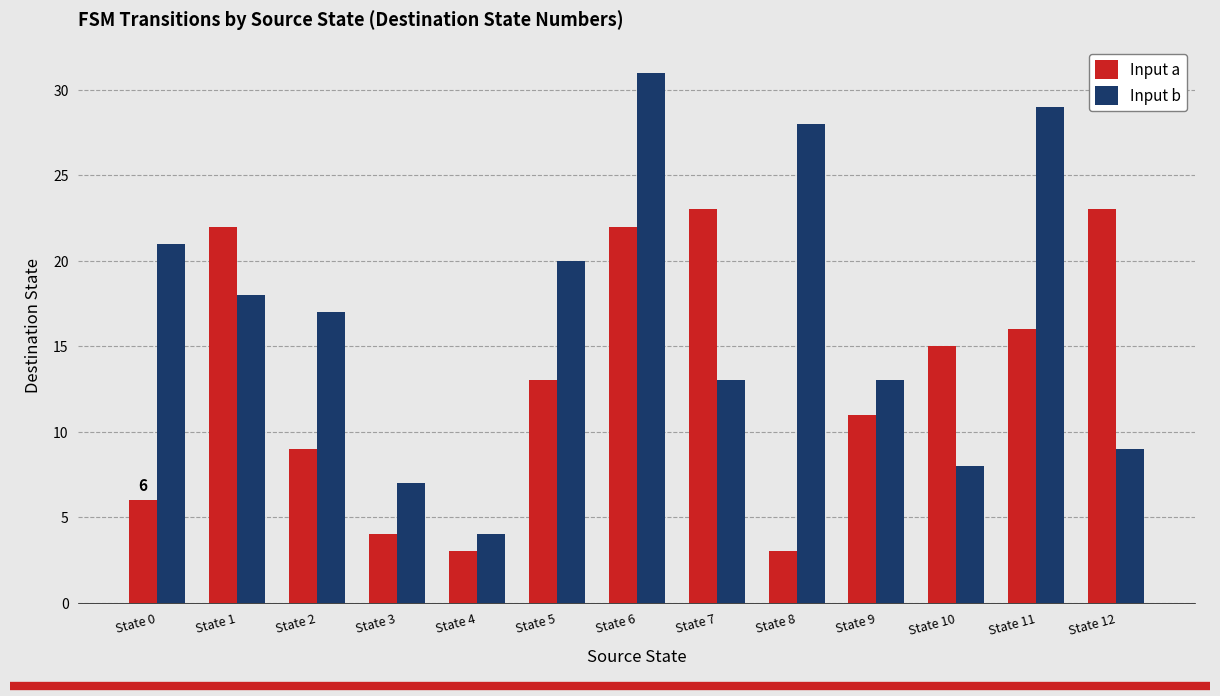

How many values in the Input b series are below 17?

6